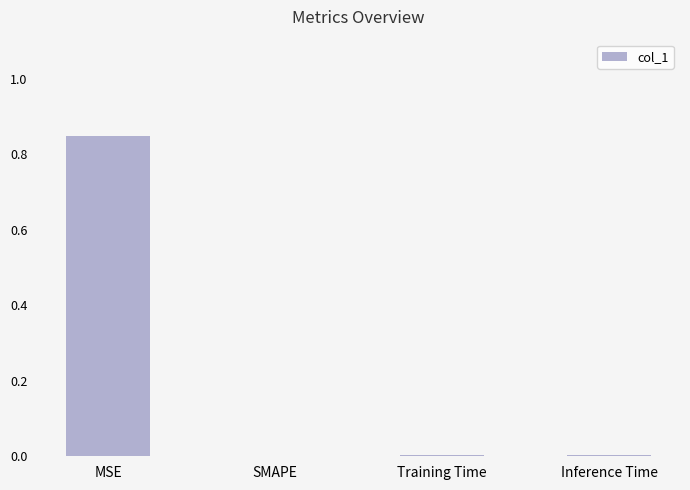

The value at SMAPE is -0.6. True or false?

False